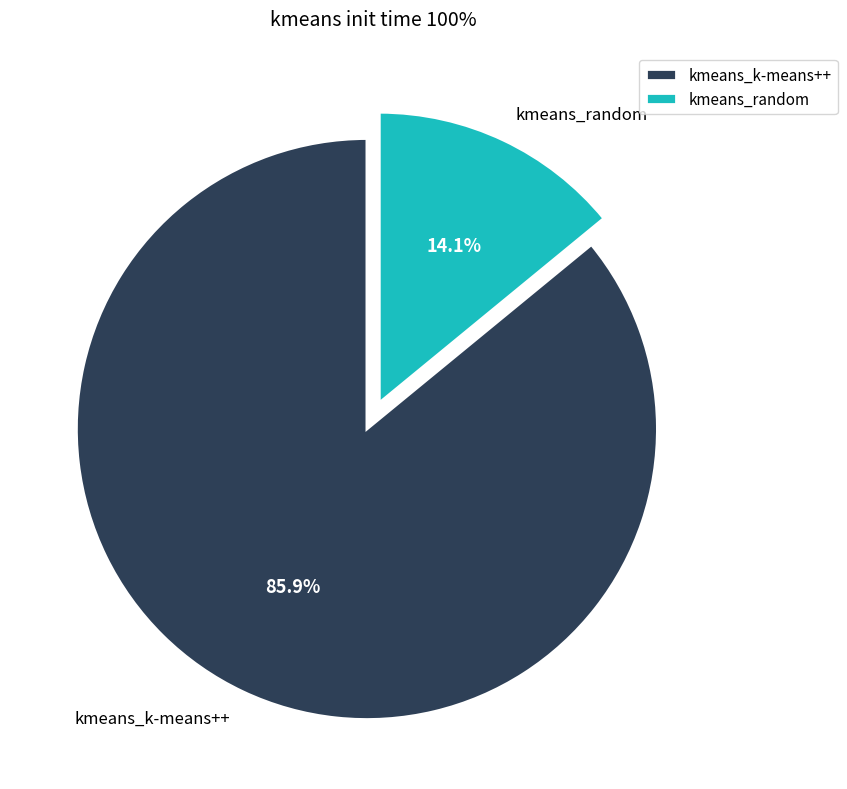

To the nearest percent, what portion does kmeans_random represent?

14%